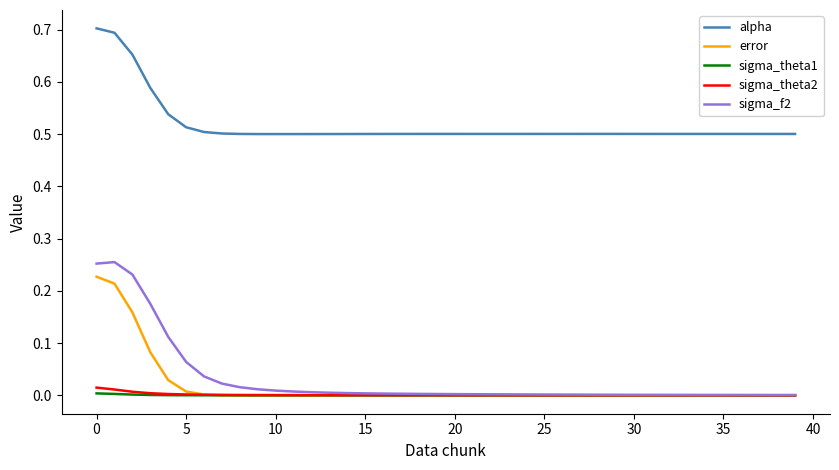

Which series has the widest spread of values?

sigma_f2